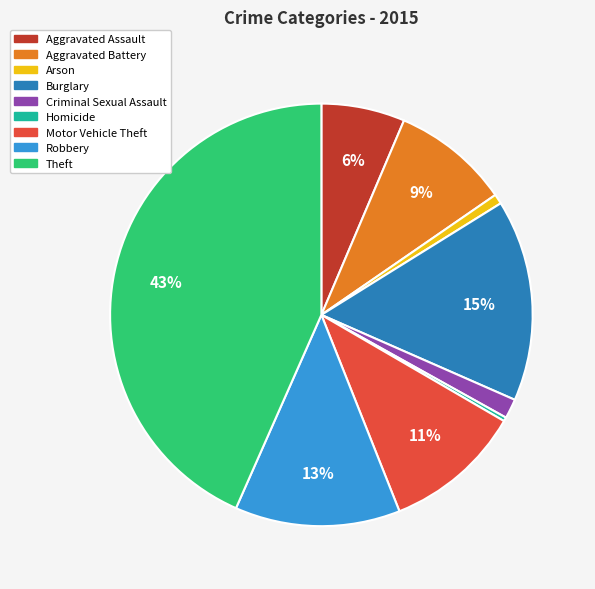

Count the number of slices in the pie.

9